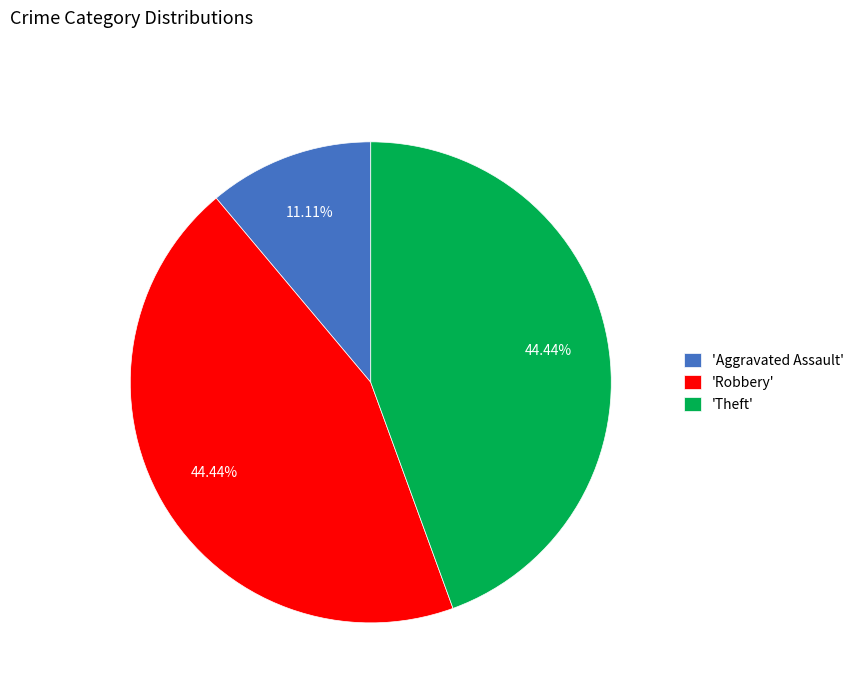

What is the smallest slice in the pie chart?

'Aggravated Assault'